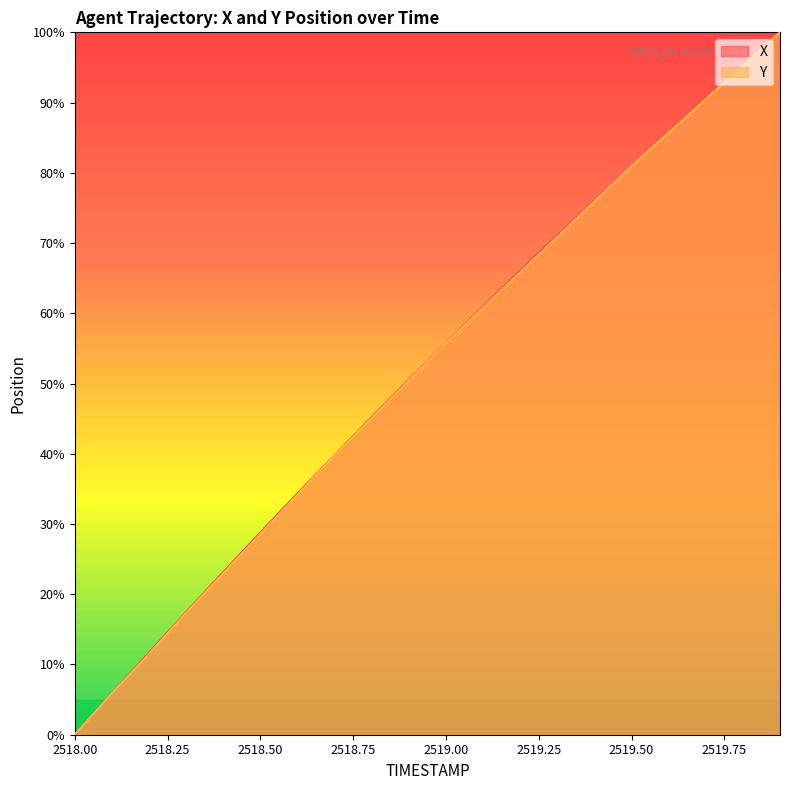

Which has a higher value, 2518.1 or 2519.3?

2519.3